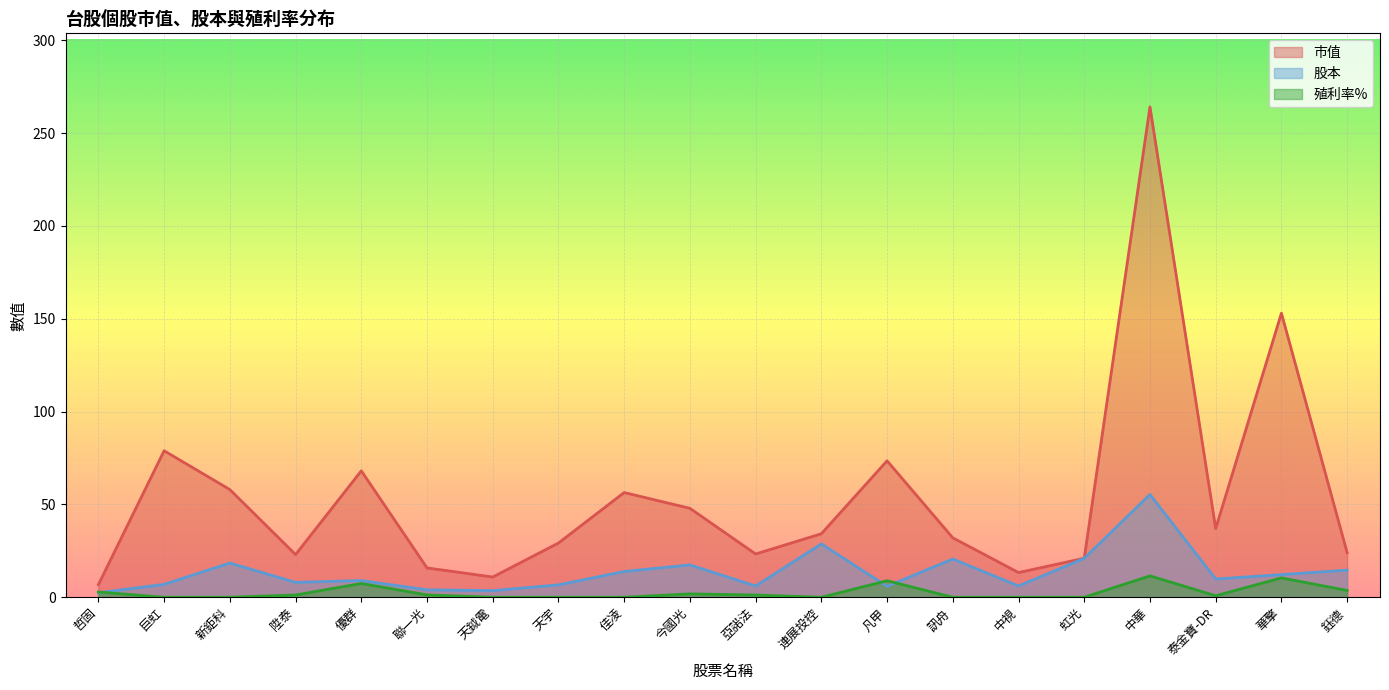

What is the difference between the second highest and second lowest values in the 殖利率% series?

10.4